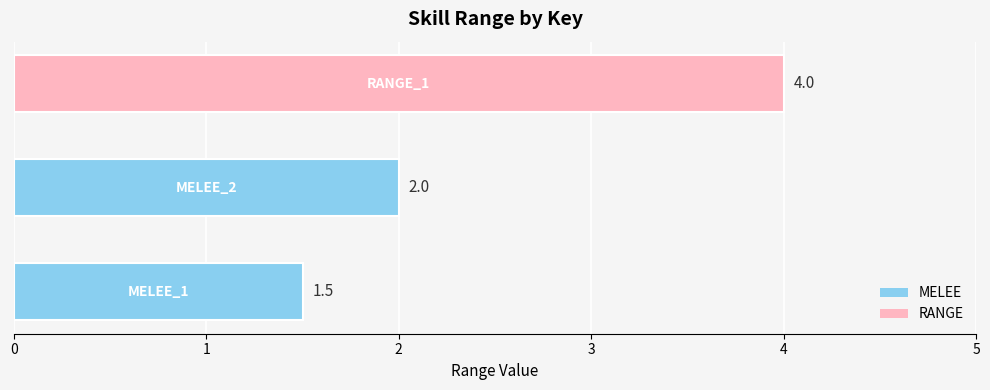

What is the smallest value displayed?

1.5